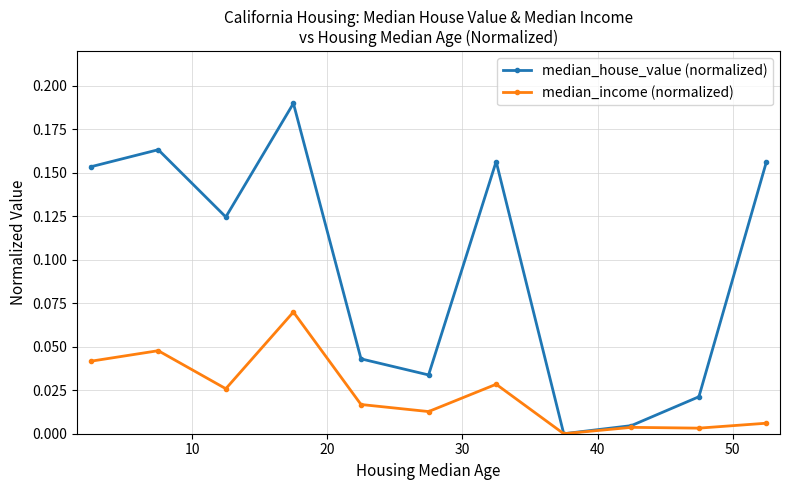

Which series has the largest total across all categories?

median_house_value (normalized)